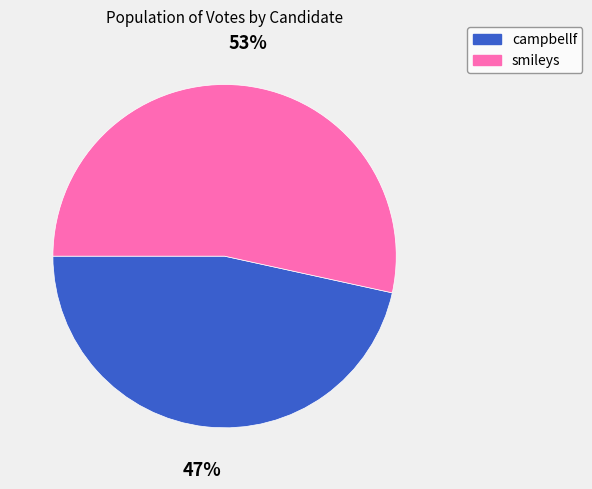

How many segments does this pie chart have?

2